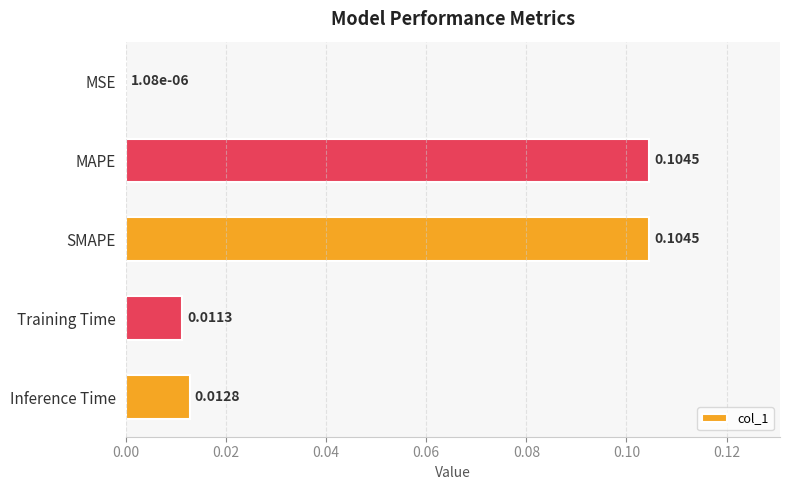

Between Training Time and SMAPE, which is larger?

SMAPE